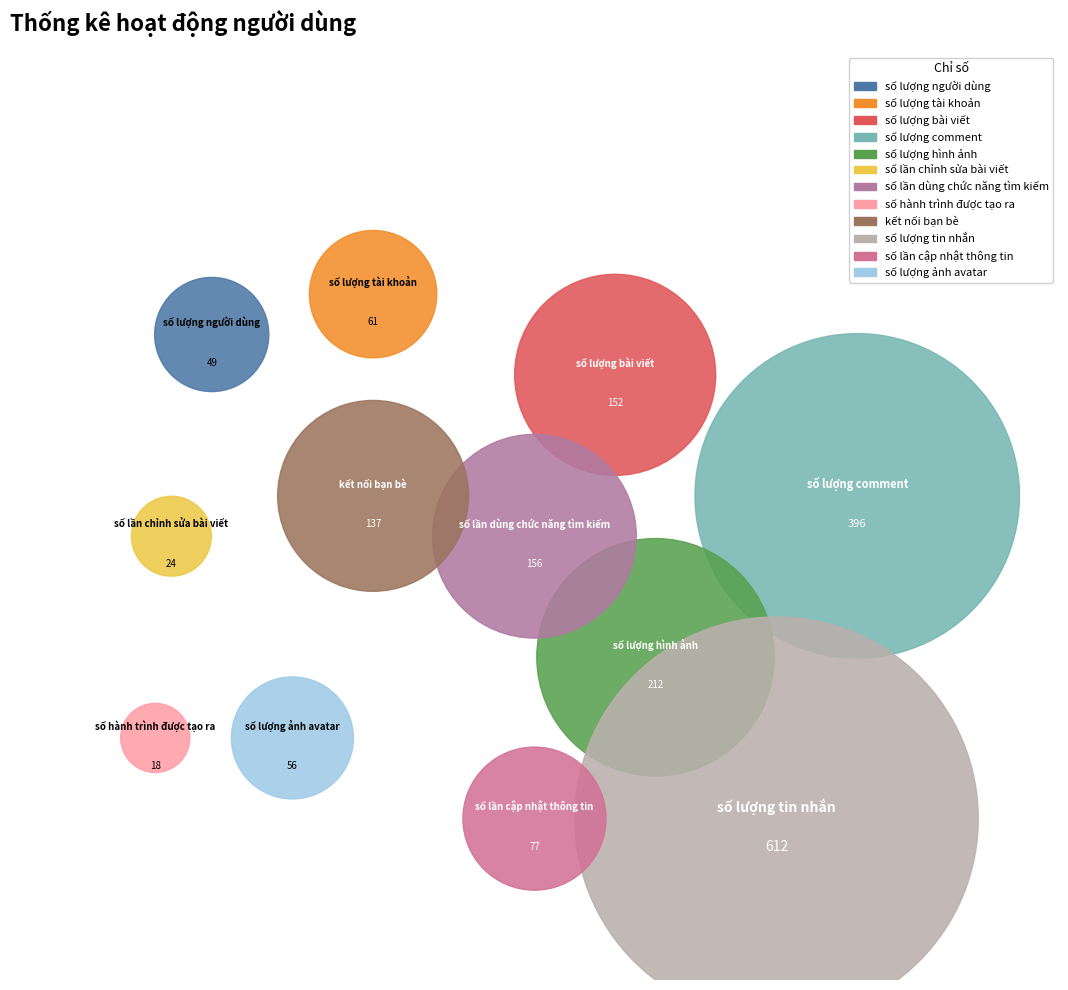

The số lượng tin nhắn slice represents 31% of the pie. True or false?

True